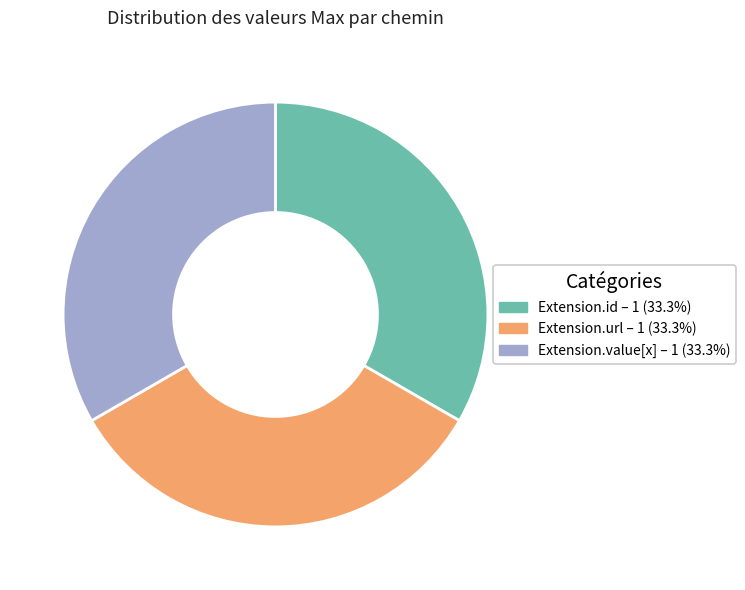

Is there a majority slice in this chart?

No